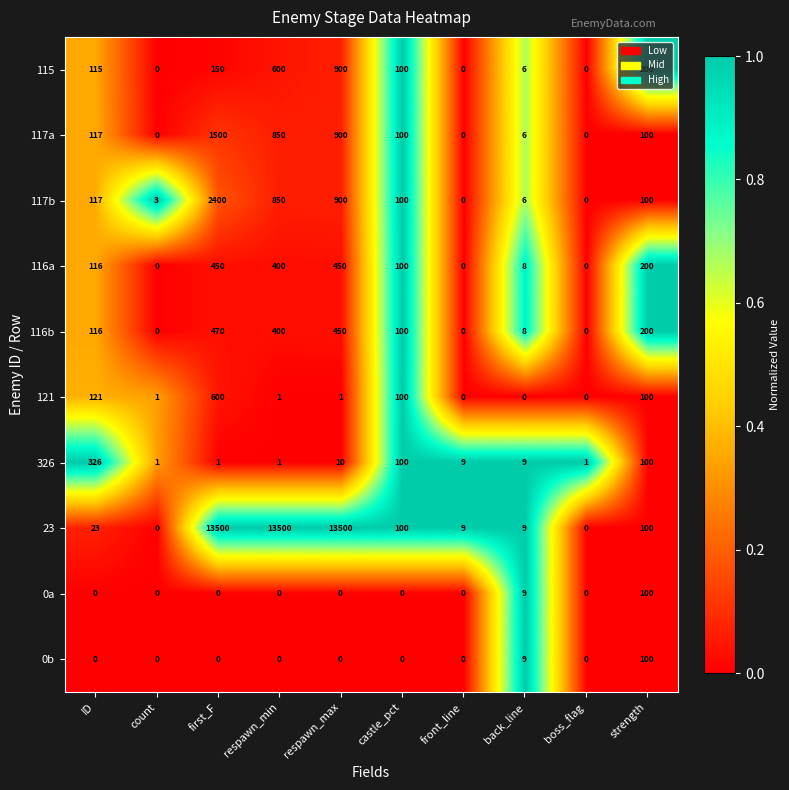

Between first_F and castle_pct, which series saw the biggest shift?

23